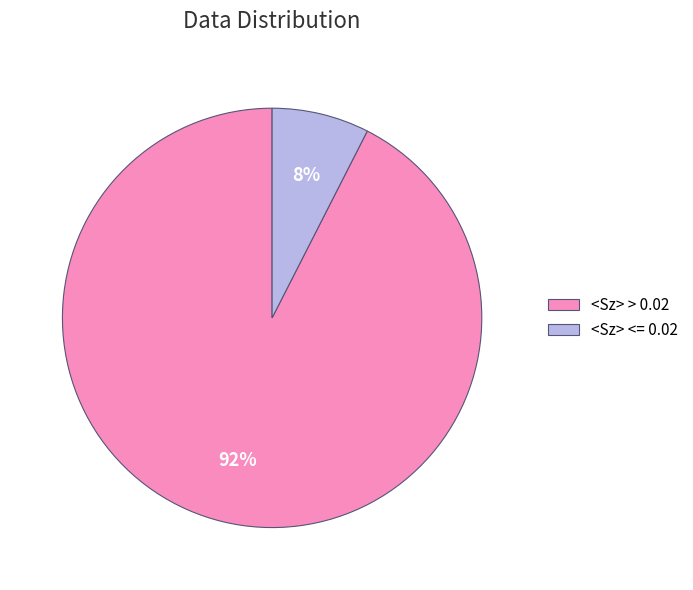

Is there a majority slice in this chart?

Yes